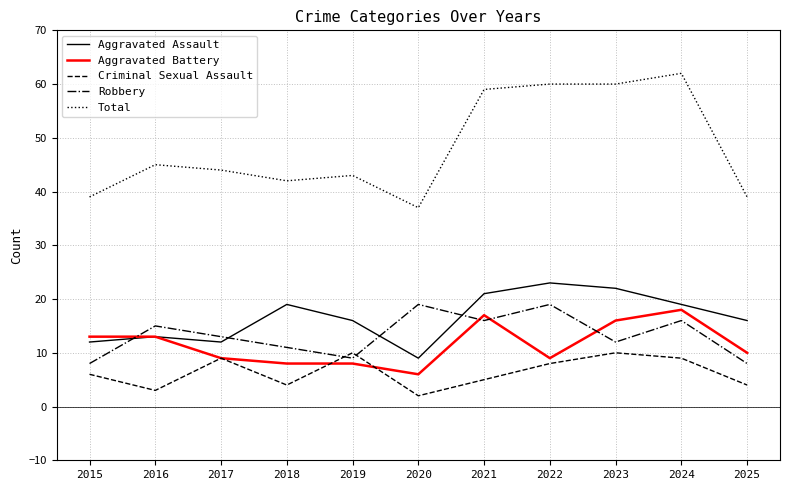

At which category is the sum across all series the highest?

2024